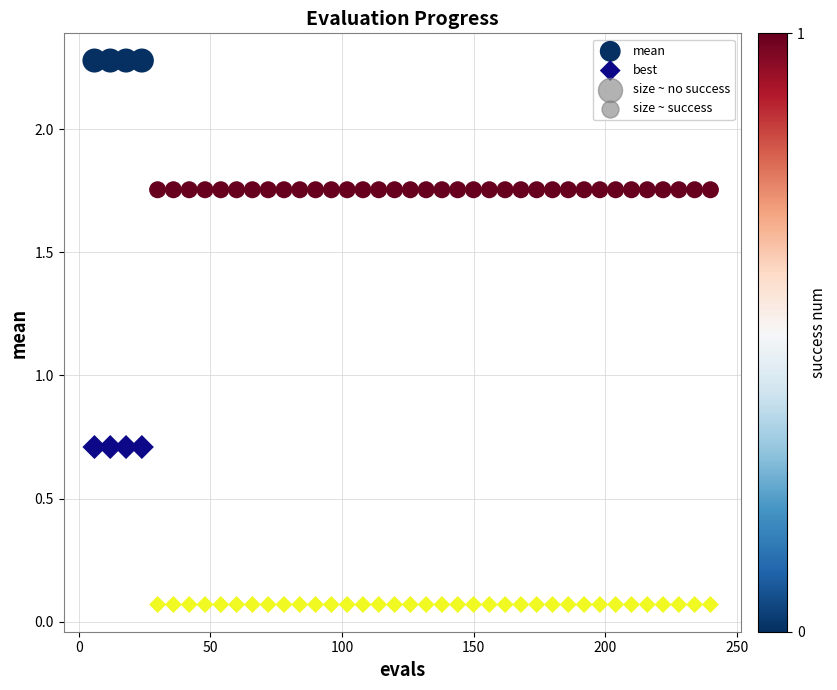

Across all data points, what is the range of Y values (max minus min)?

2.2